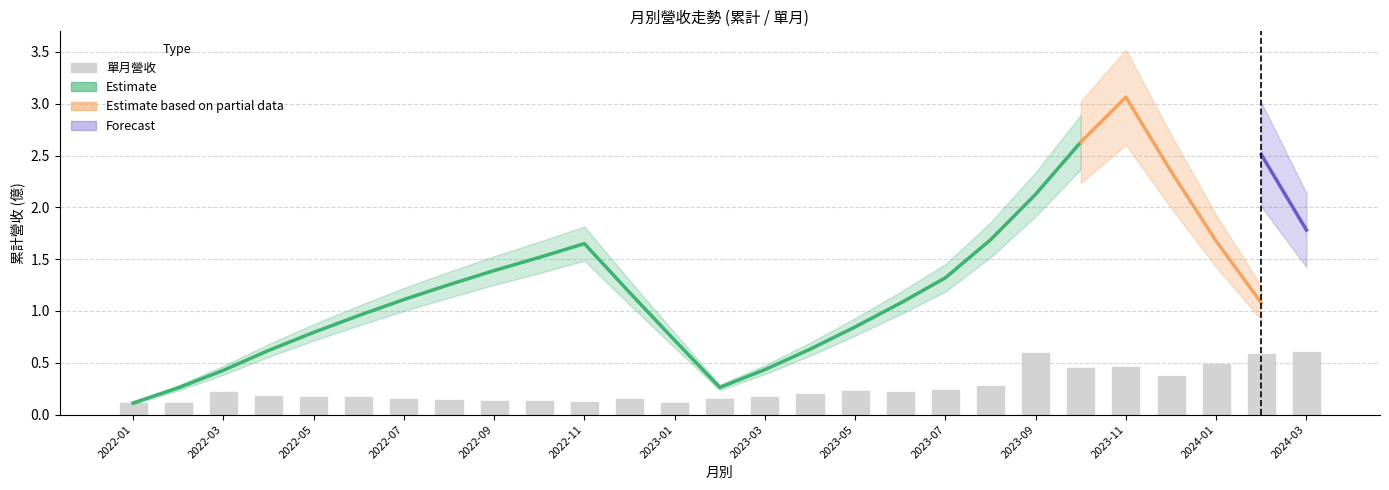

Is the value of 合併累計營收 at 2022-12 greater than the value of 合併單月營收 at 2022-04?

Yes